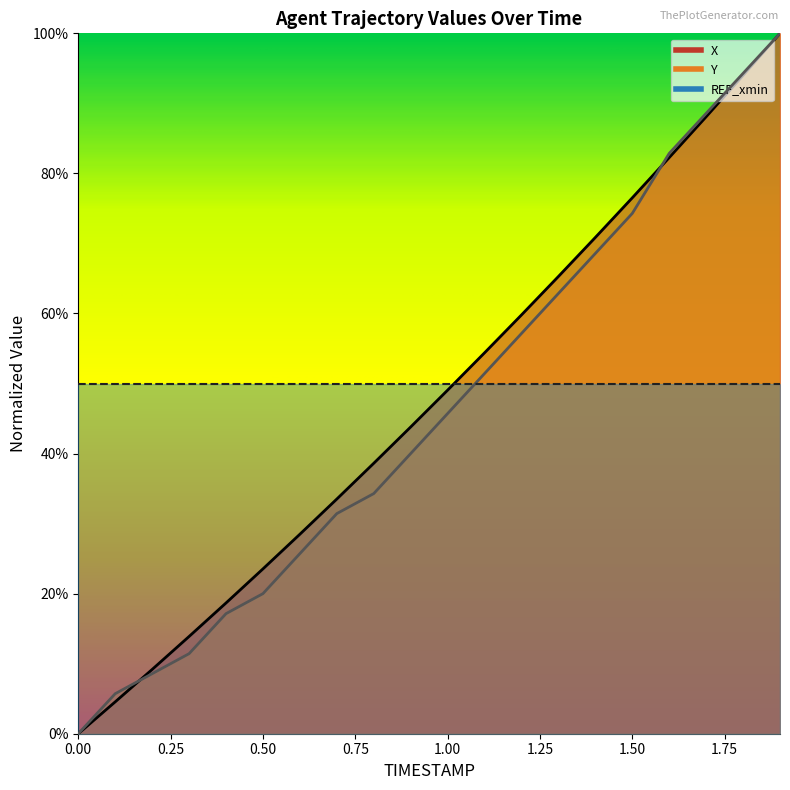

Reading left to right, what are all the values shown in this chart?

X: 0.0=0.0	0.1=0.0	0.2=0.1	0.3=0.1	0.4=0.2	0.5=0.2	0.6=0.3	0.7=0.3	0.8=0.4	0.9=0.4	1.0=0.5	1.1=0.5	1.2=0.6	1.3=0.7	1.4=0.7	1.5=0.8	1.6=0.8	1.7=0.9	1.8=0.9	1.9=1.0
Y: 0.0=0.0	0.1=0.1	0.2=0.1	0.3=0.1	0.4=0.2	0.5=0.2	0.6=0.3	0.7=0.3	0.8=0.3	0.9=0.4	1.0=0.5	1.1=0.5	1.2=0.6	1.3=0.6	1.4=0.7	1.5=0.7	1.6=0.8	1.7=0.9	1.8=0.9	1.9=1.0